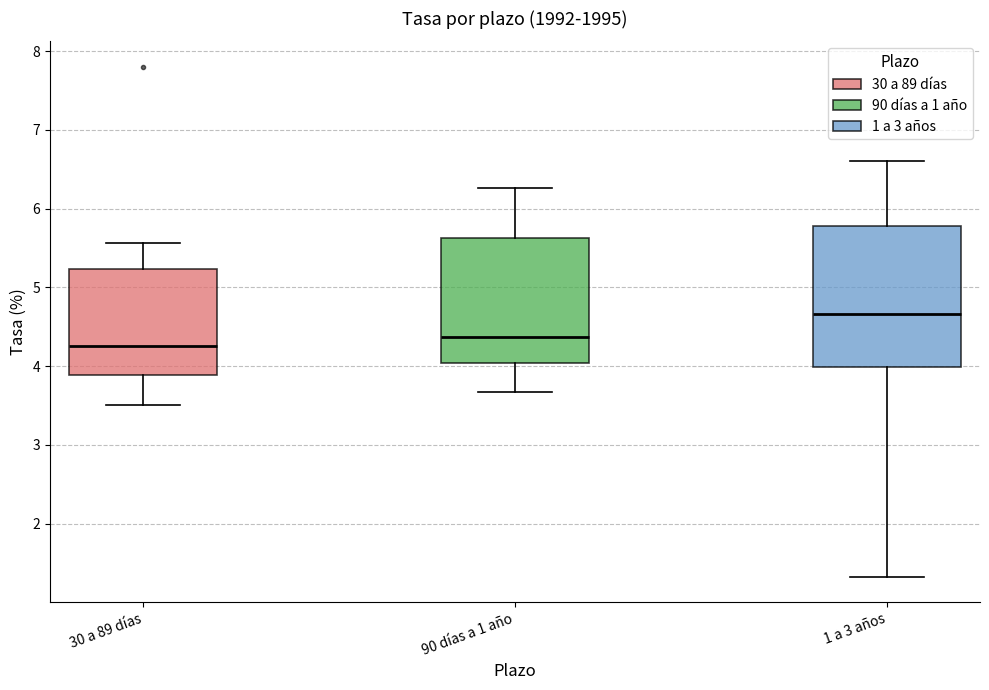

Where does the lower whisker of the box for 1 a 3 años end on the y-axis? The values are not printed on the chart, so give them approximately, as read against the axis.

1.3